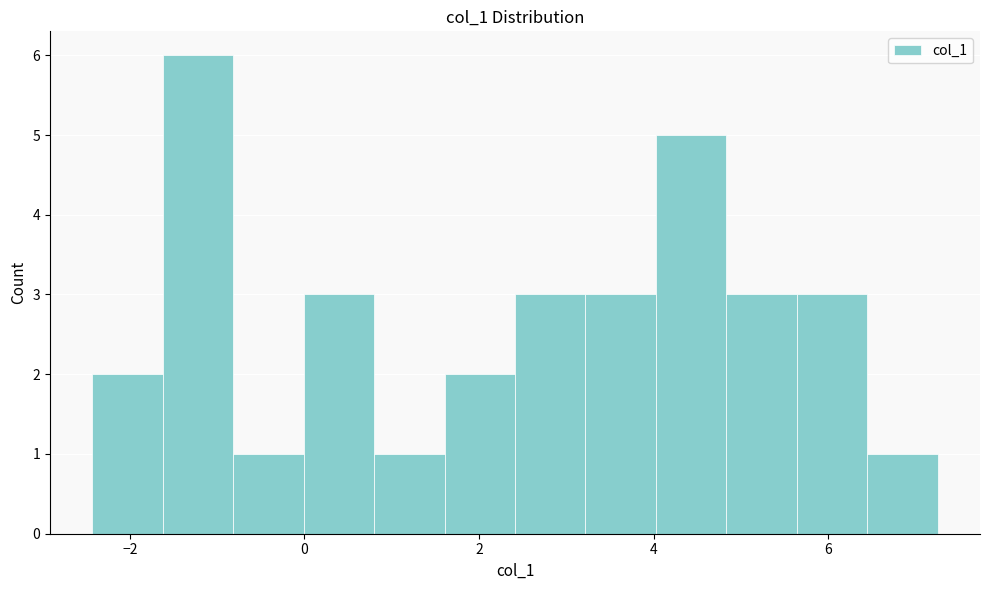

Which range on the x-axis has the tallest bar?

-1.6 to -0.8